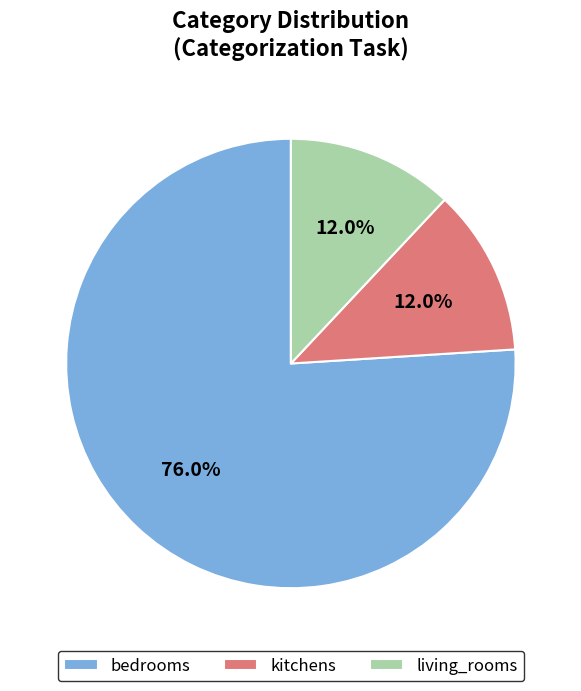

Combined, what portion of the pie is bedrooms and living_rooms?

88.0%